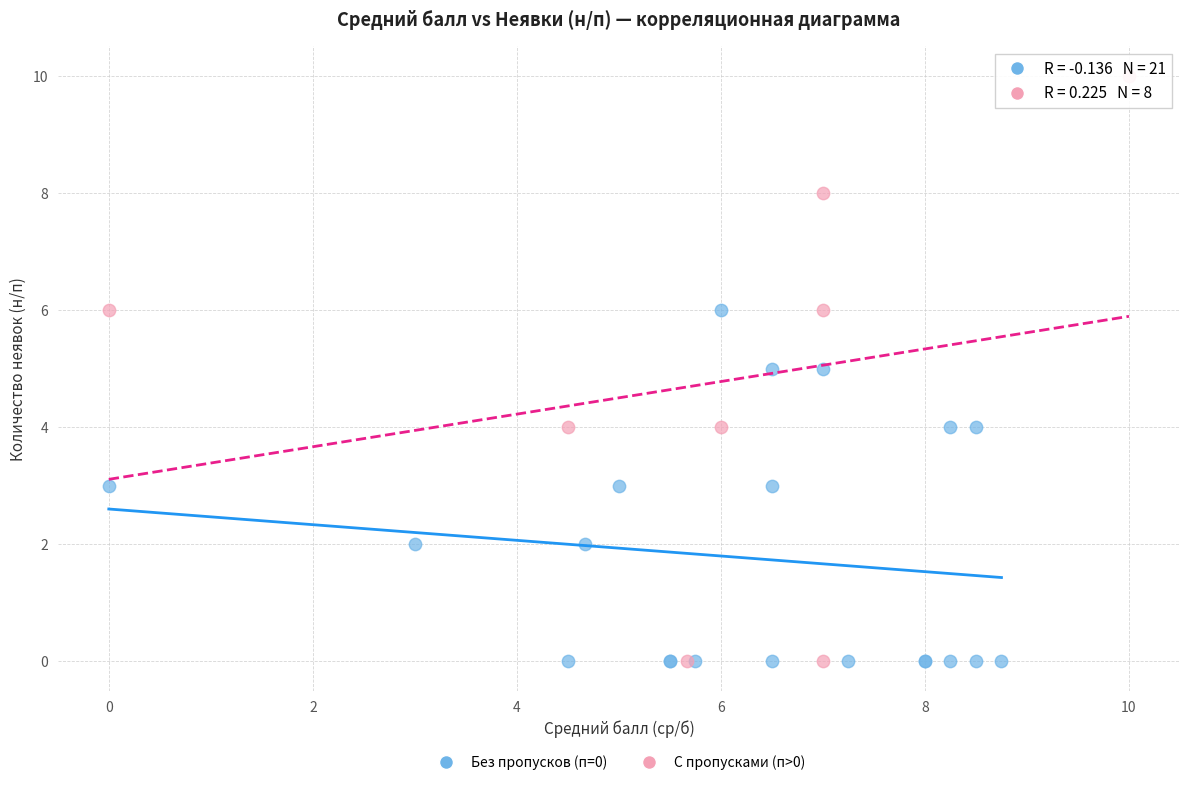

Which series contains the highest Y value?

С пропусками (п>0)